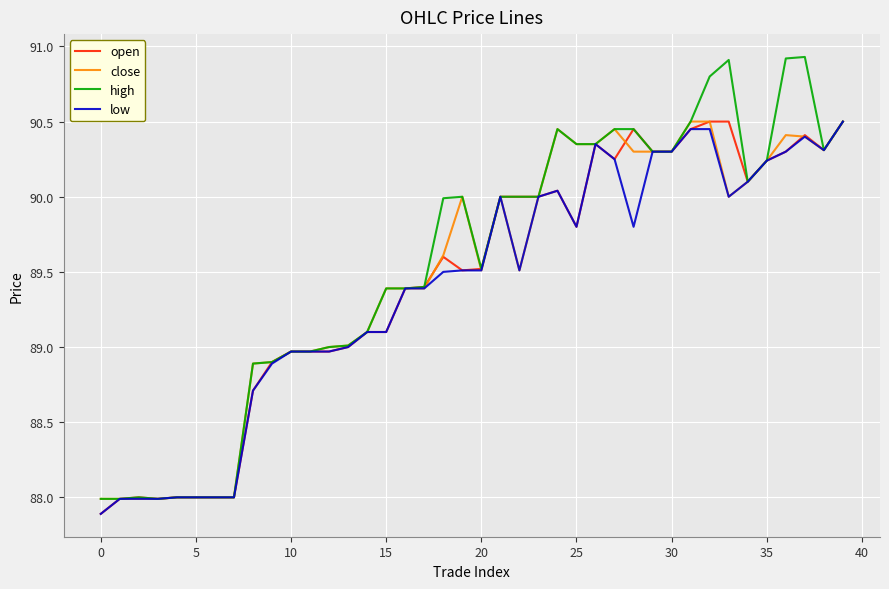

What is the maximum value shown in the chart?

90.9